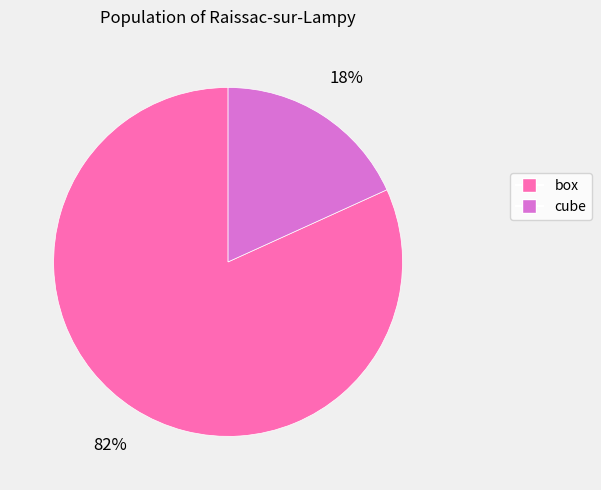

Which slice is the largest?

box